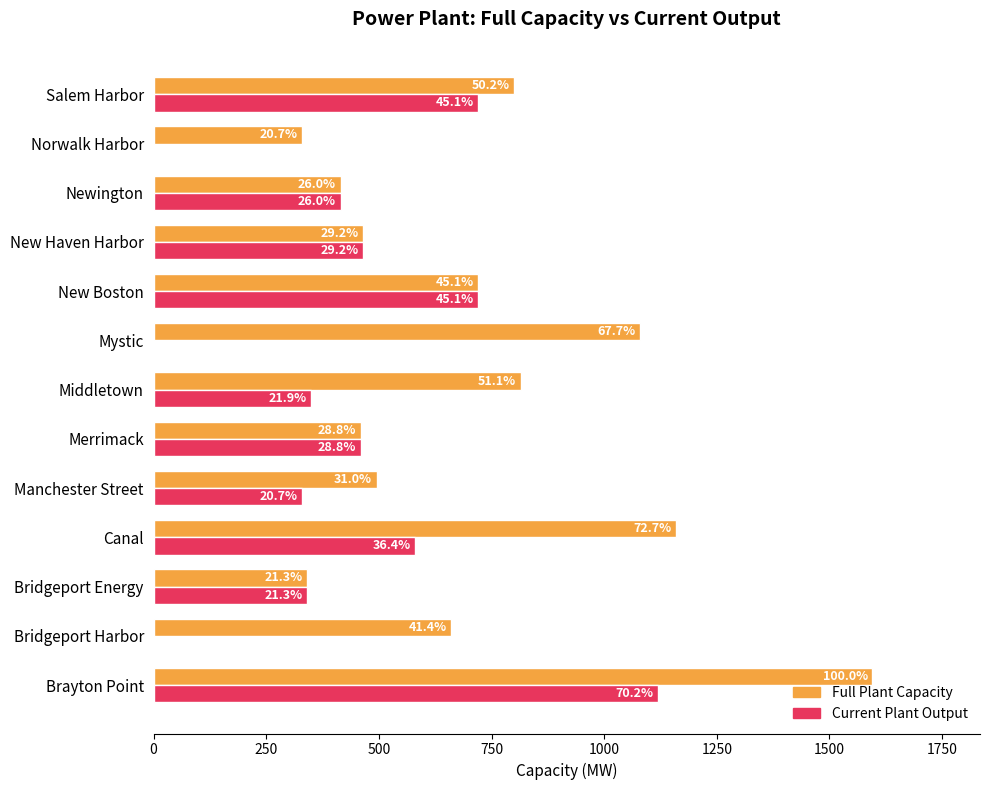

What is the difference between the maximum and second lowest values in the Current Plant Output series?

1120